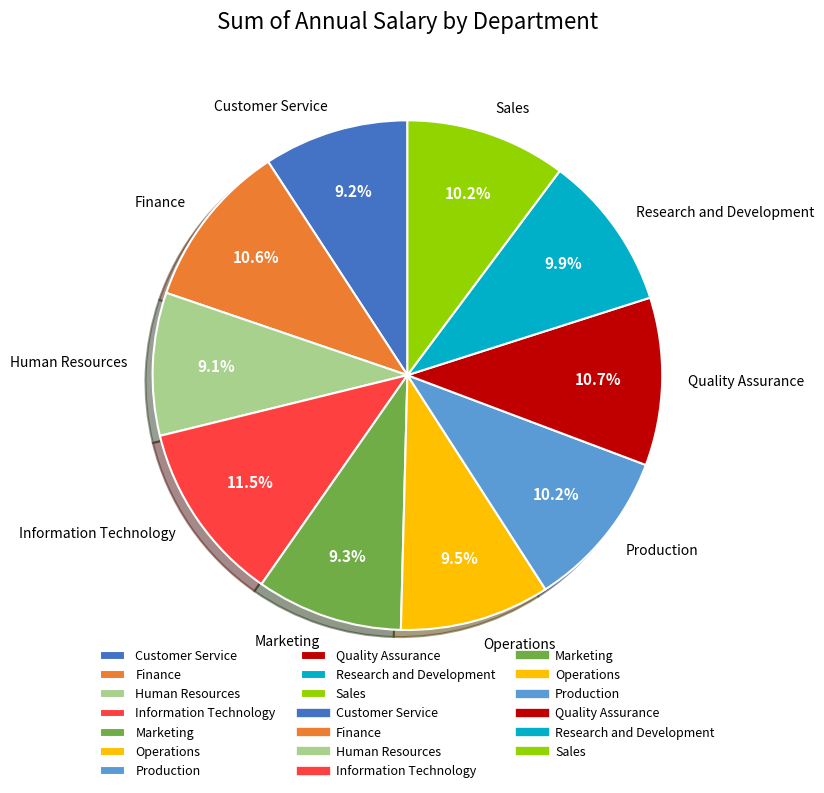

What percentage is the Quality Assurance slice, to the nearest percent?

11%